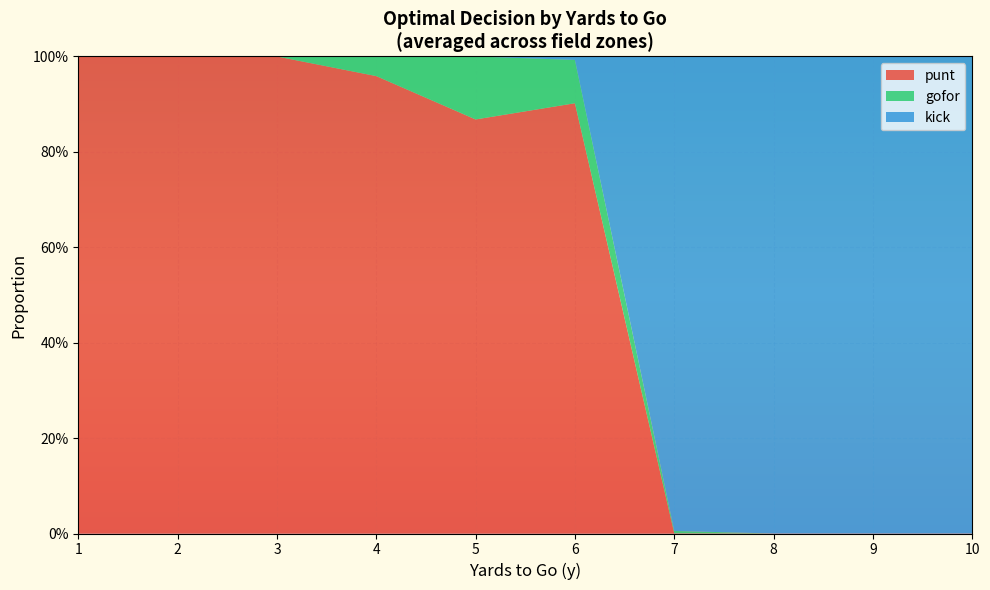

Reading right to left, transcribe all the data shown in this chart.

punt: 0.0	0.0	0.0	0.0	0.9	0.9	1.0	1.0	1.0	1.0
gofor: 0.0	0.0	0.0	0.0	0.1	0.1	0.0	0.0	0.0	0.0
kick: 1.0	1.0	1.0	1.0	0.0	0.0	0.0	0.0	0.0	0.0